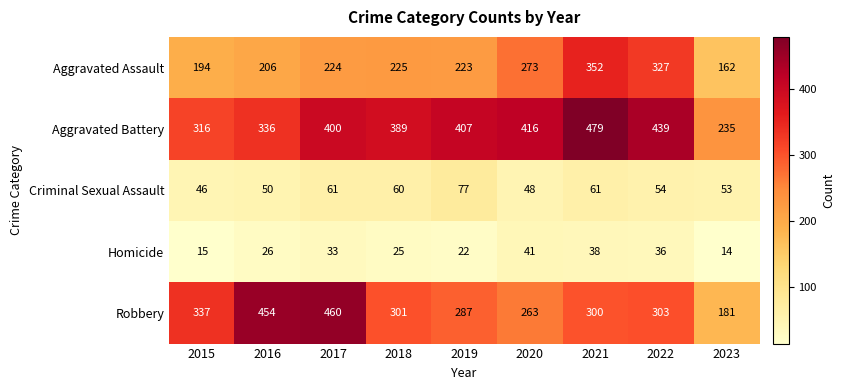

Is the value of Criminal Sexual Assault at 2015 greater than the value of Homicide at 2020?

Yes